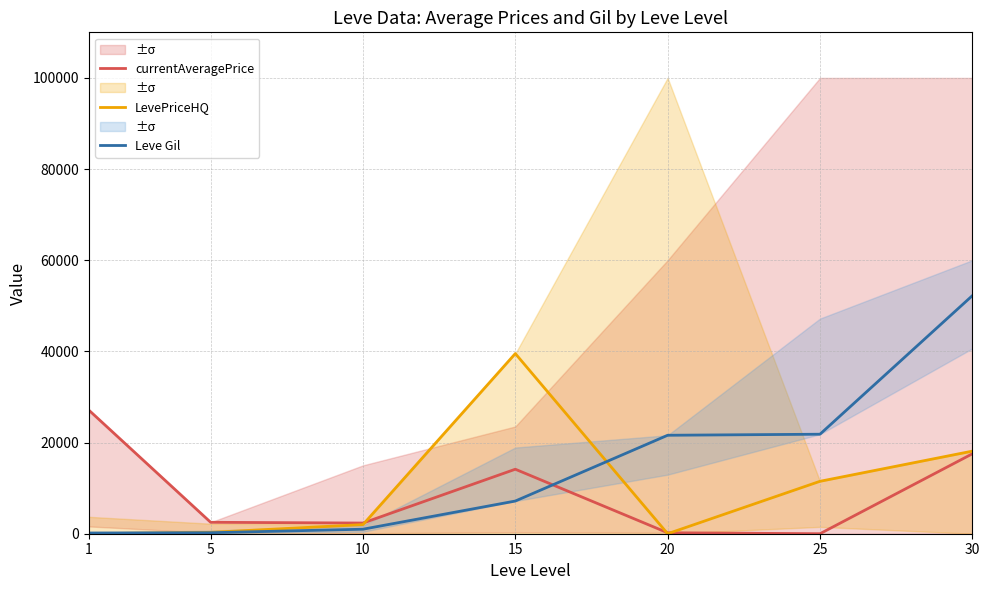

Reading left to right, transcribe all the data shown in this chart.

currentAveragePrice: 27128	2507	2342	14149	212	0	17530
LevePriceHQ: 0	300	2000	39524	0	11499	18118
Leve Gil: 160	220	990	7170	21600	21830	52220